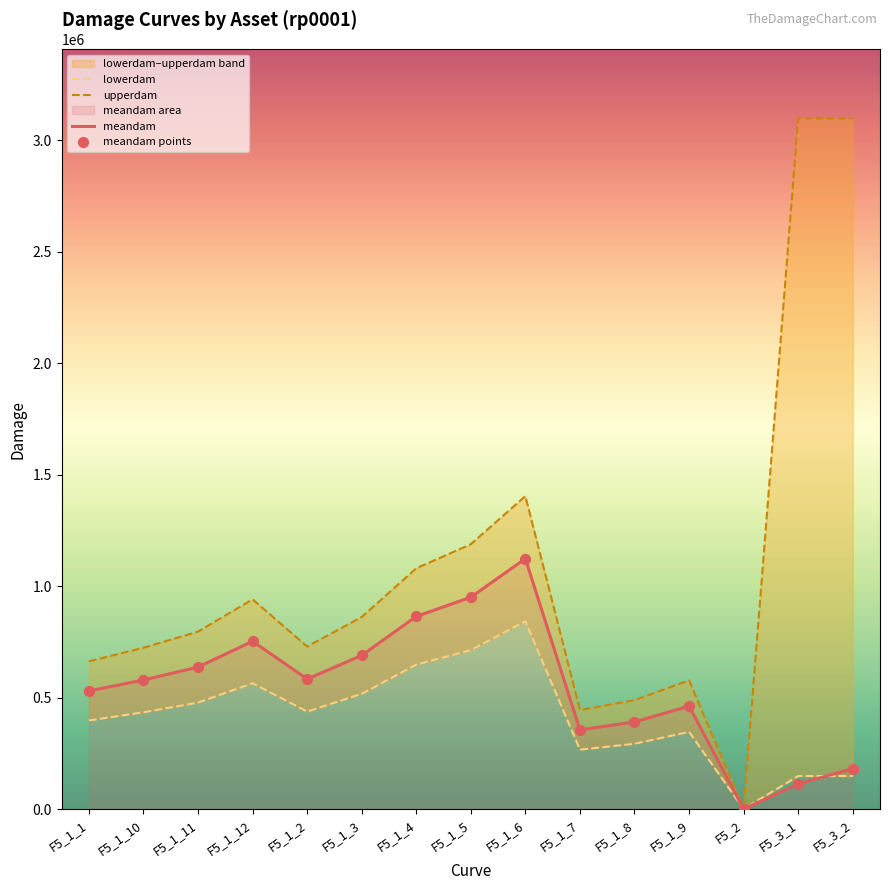

At which category is the sum across all series the highest?

F5_3_2